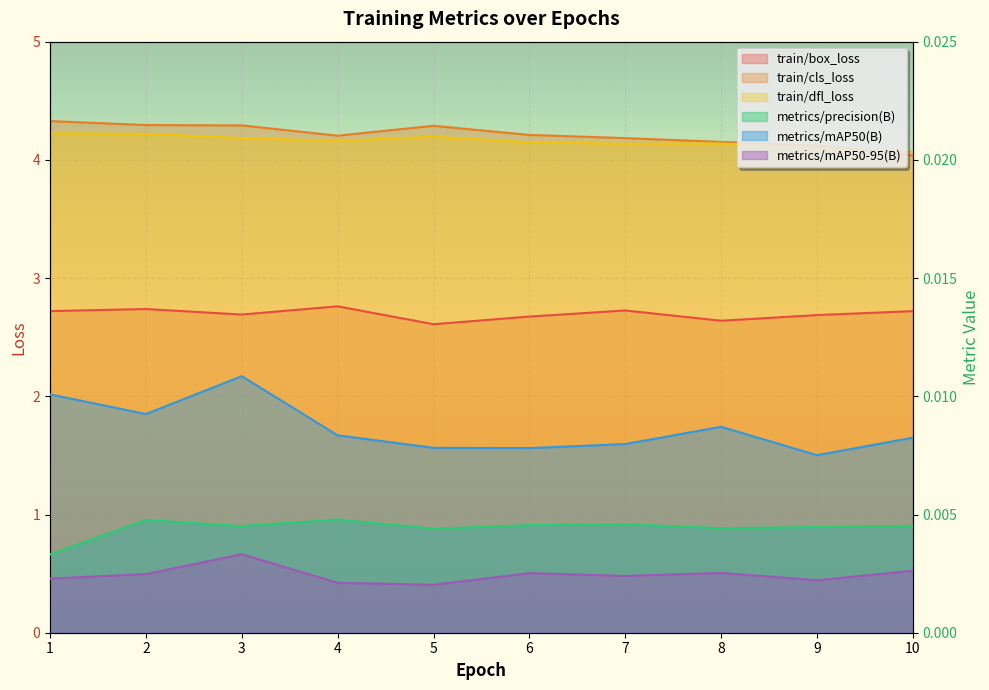

Is the value of metrics/mAP50(B) at 2 greater than the value of metrics/precision(B) at 3?

Yes